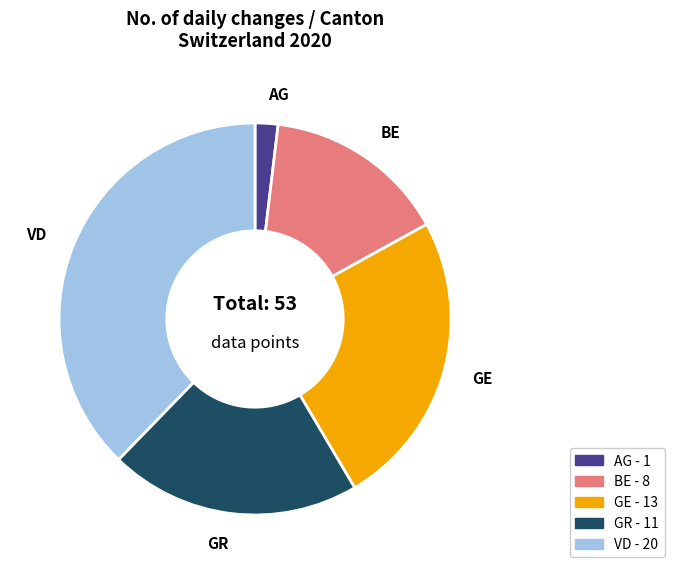

Count the number of slices in the pie.

5